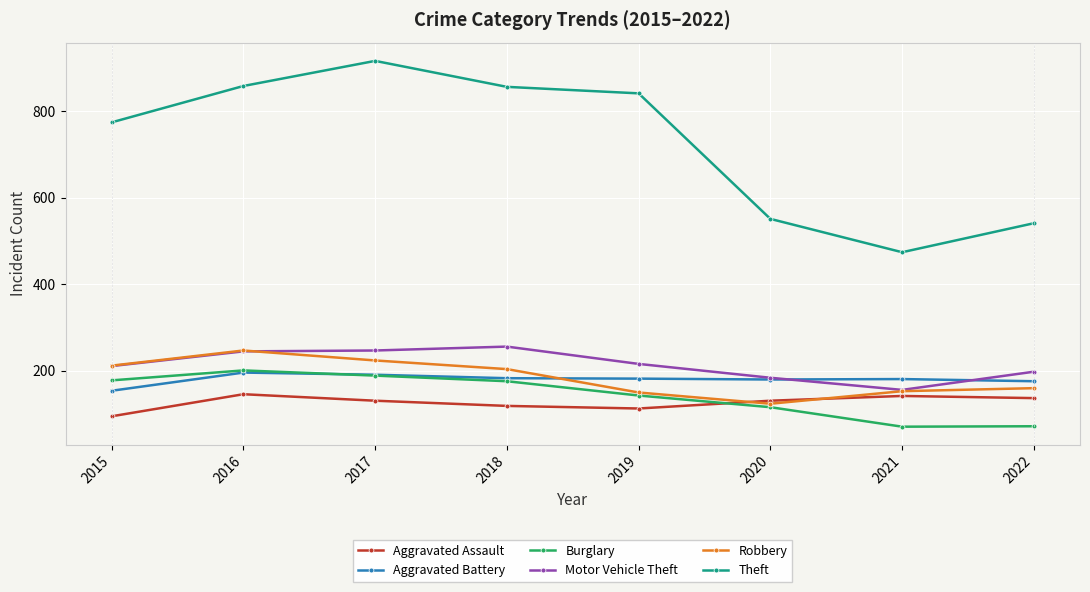

What is the average value of the Theft series?

726